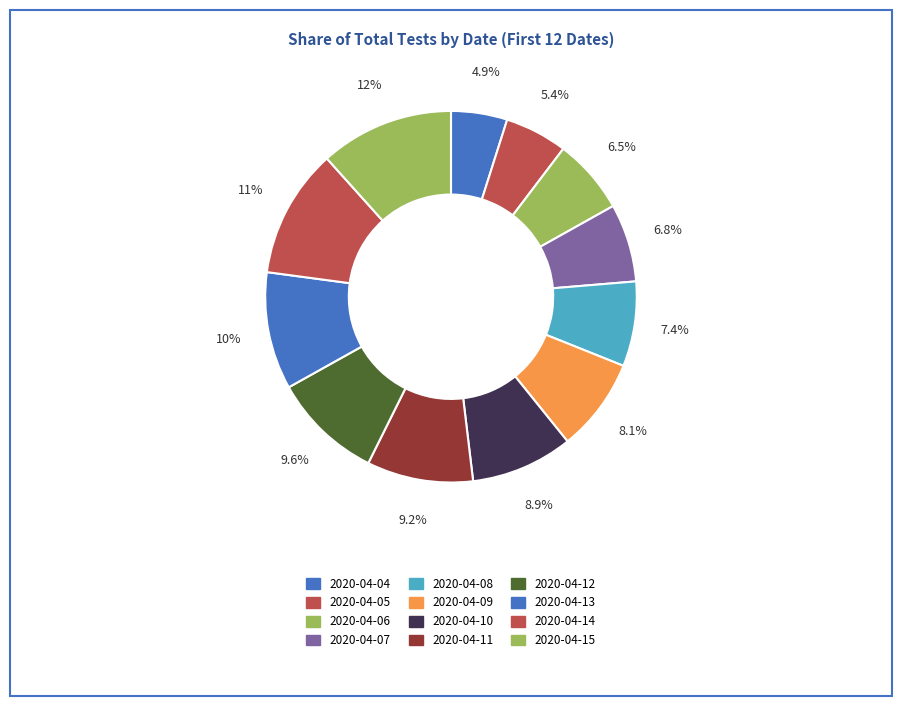

Count the number of slices in the pie.

12